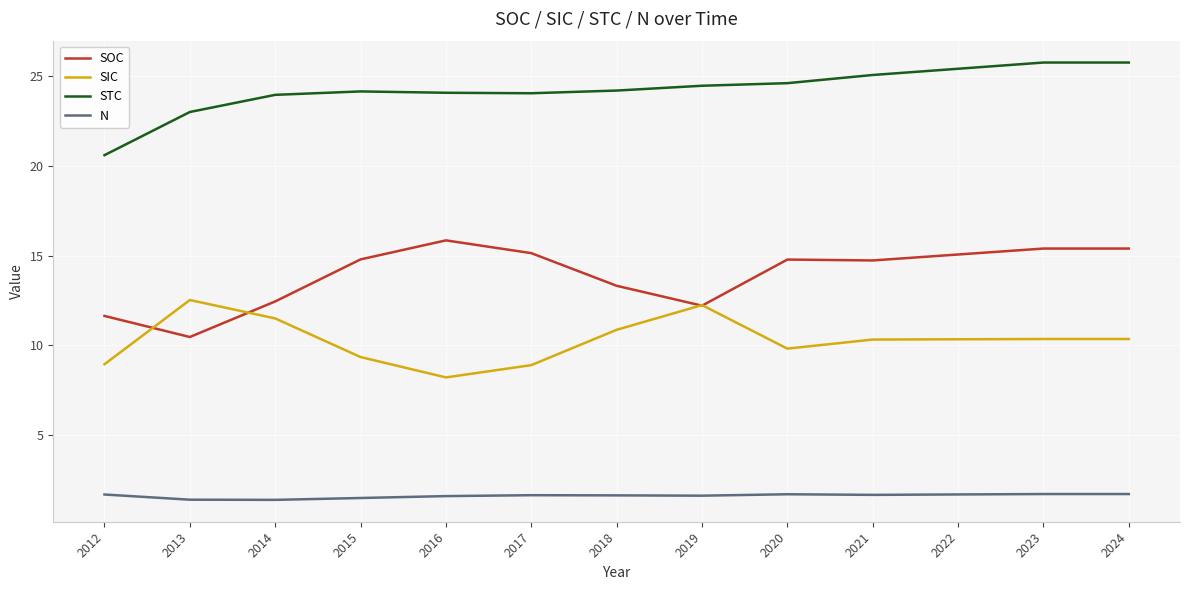

At which label is STC closest to 23?

2013